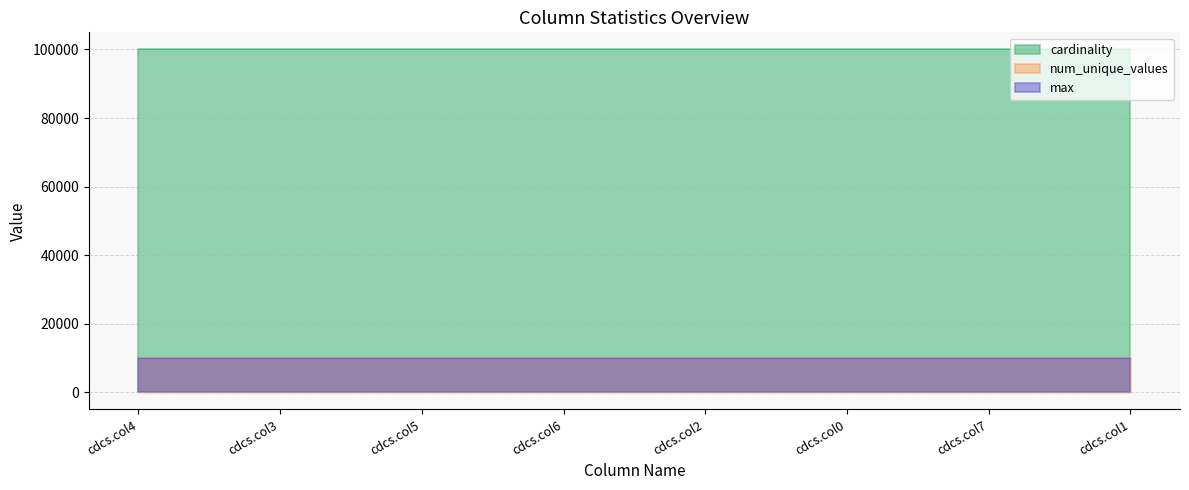

Which category has the highest value in the num_unique_values series?

cdcs.col4